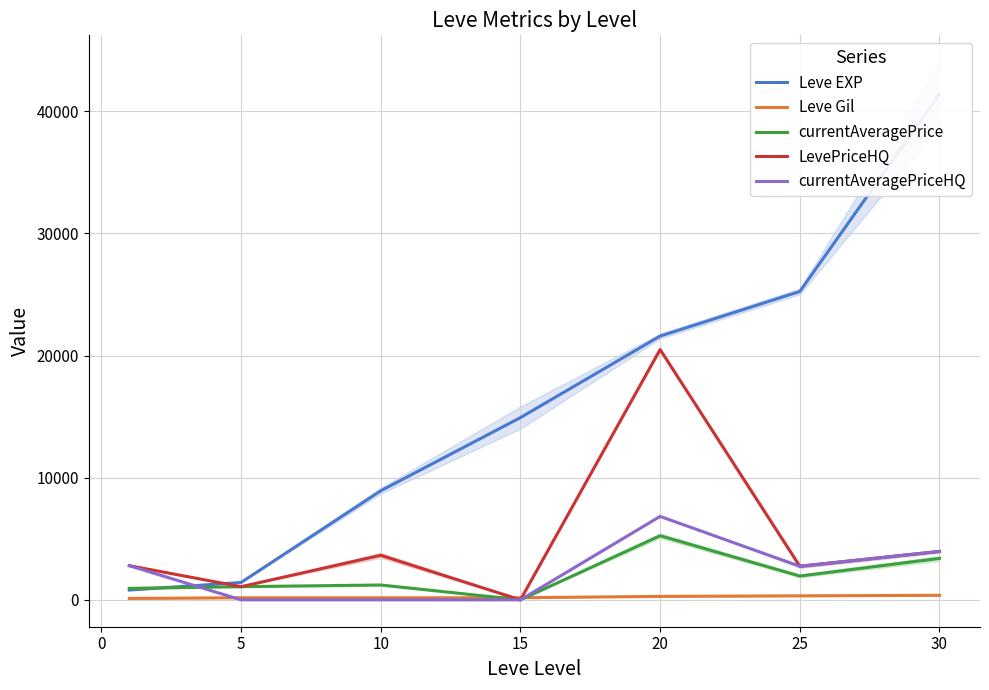

The value of LevePriceHQ at 15 is 0.0. True or false?

True